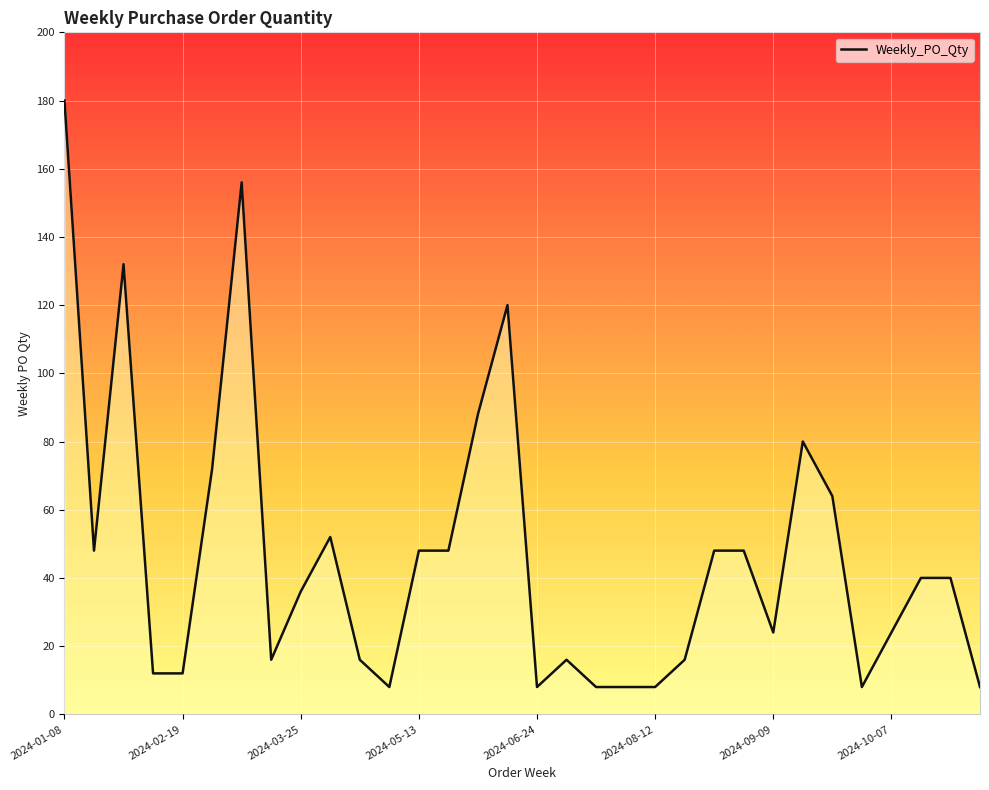

What is the greatest value displayed?

180